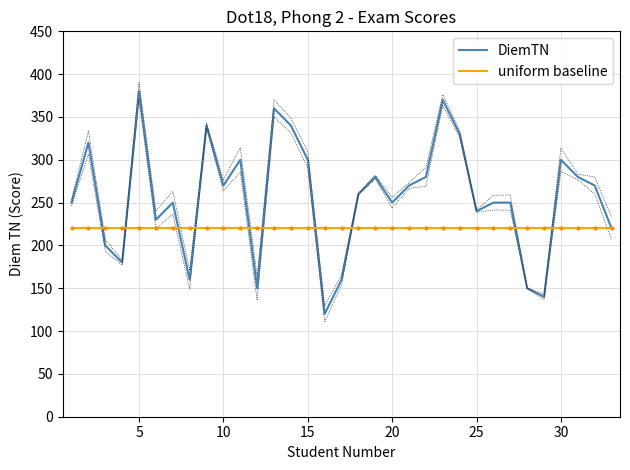

What is the lowest value of the DiemTN series?

120